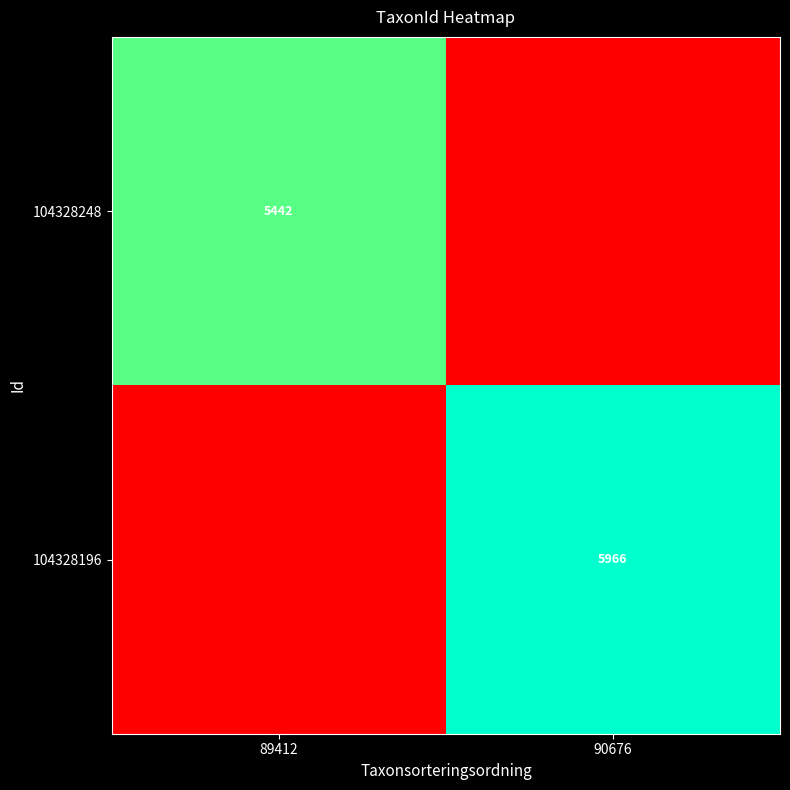

True or false: 104328248 has a value of 7397 at 89412.

False